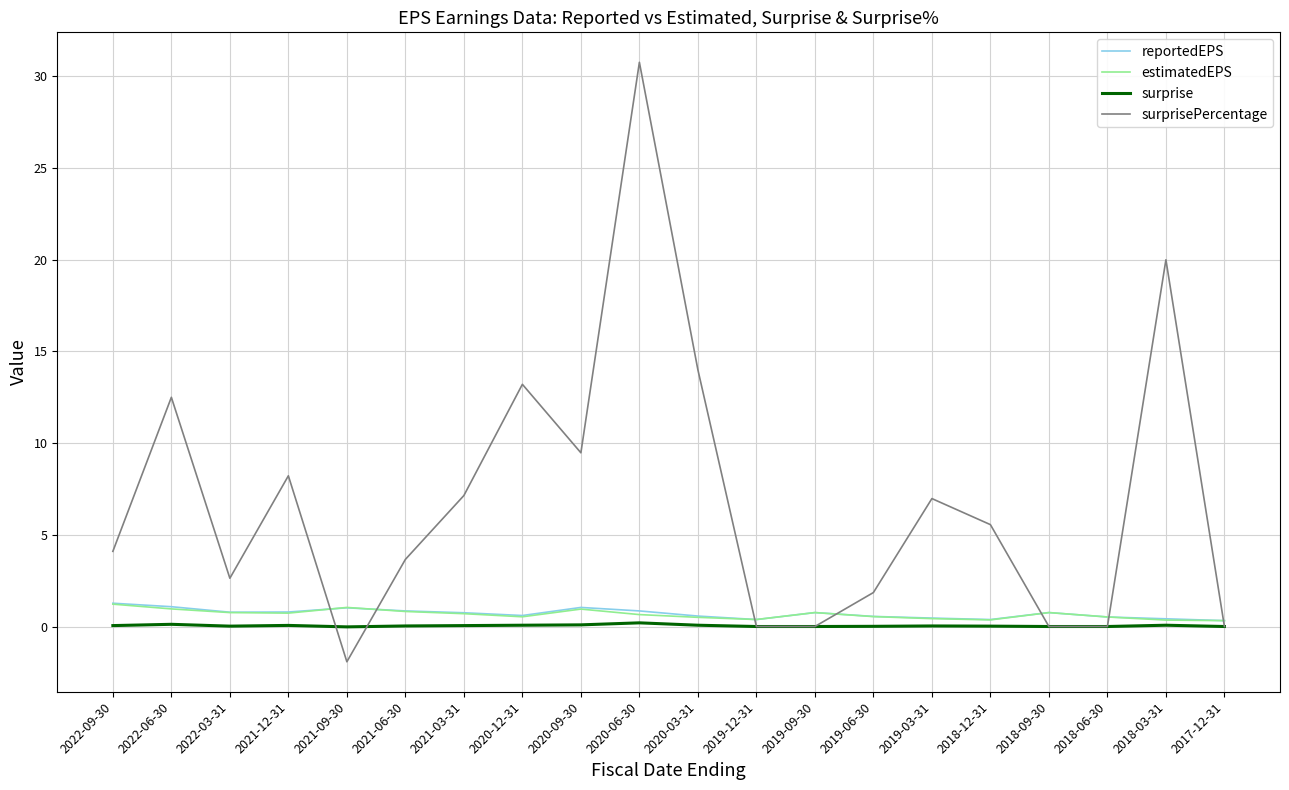

What is the smallest value displayed?

-1.9